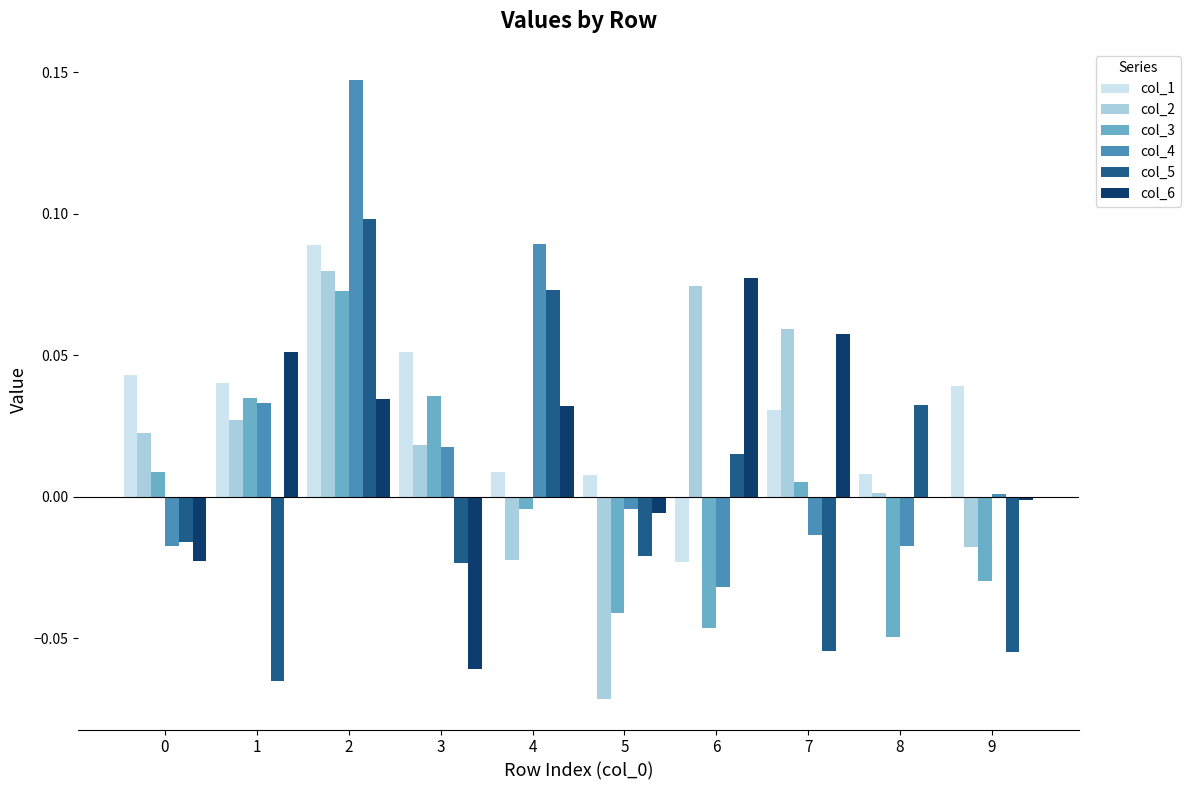

Is the value of col_3 at 7 greater than the value of col_1 at 2?

No